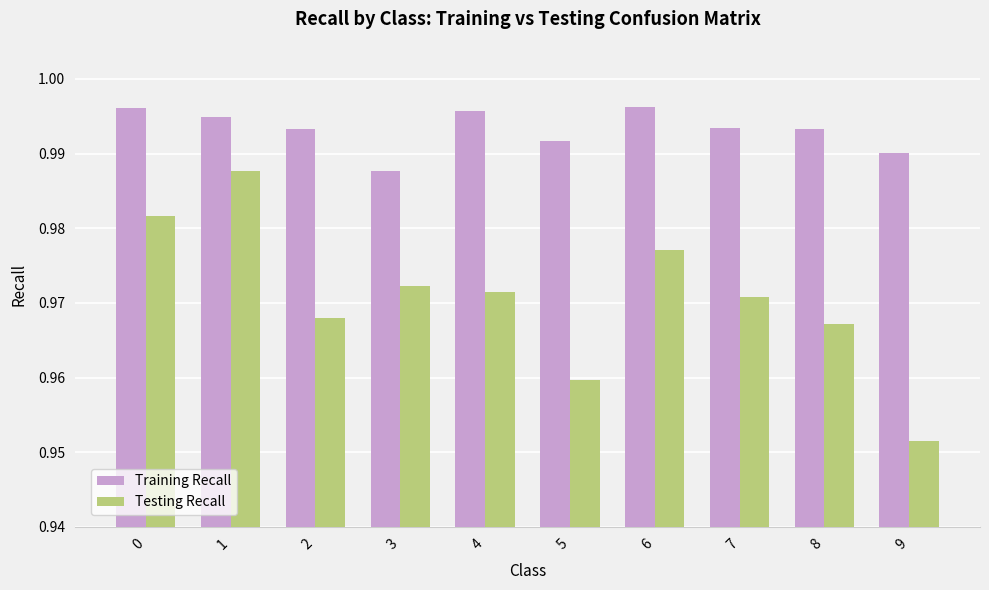

At which category is the sum across all series the highest?

1